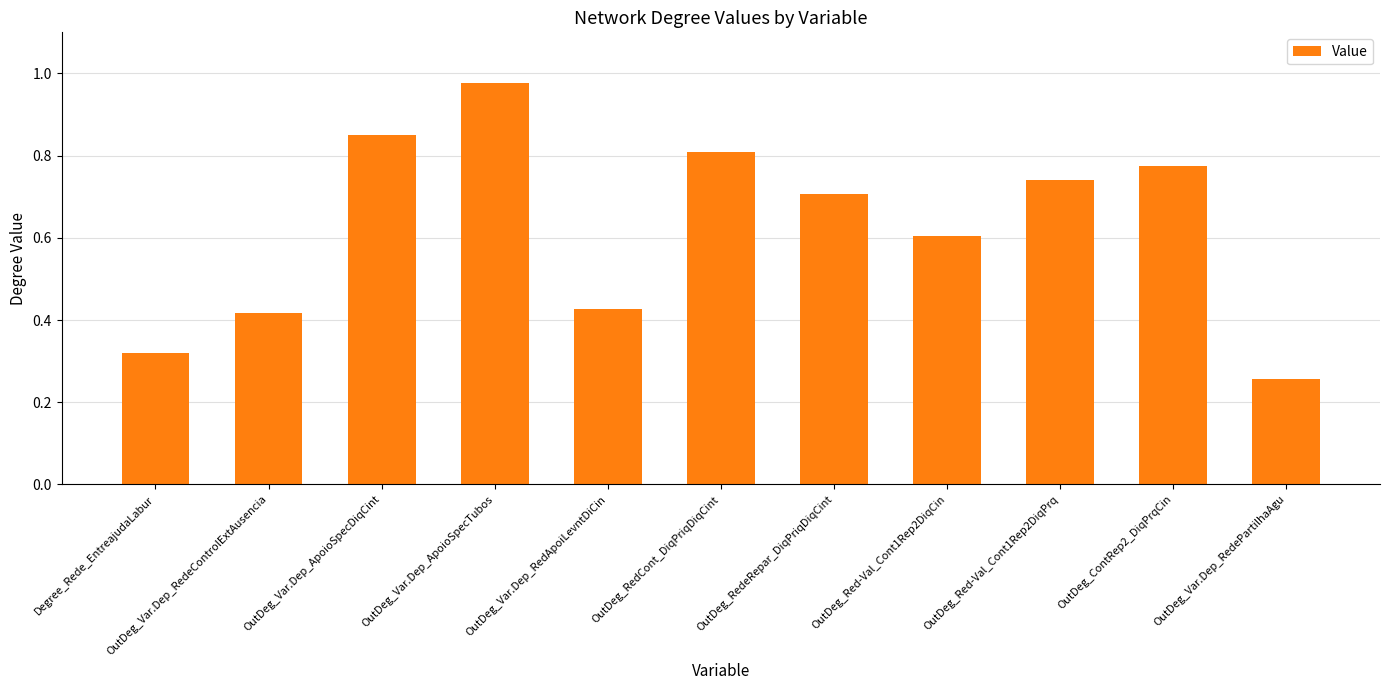

What is the change in value from OutDeg_Var.Dep_ApoioSpecDiqCint to OutDeg_ContRep2_DiqPrqCin?

-0.1